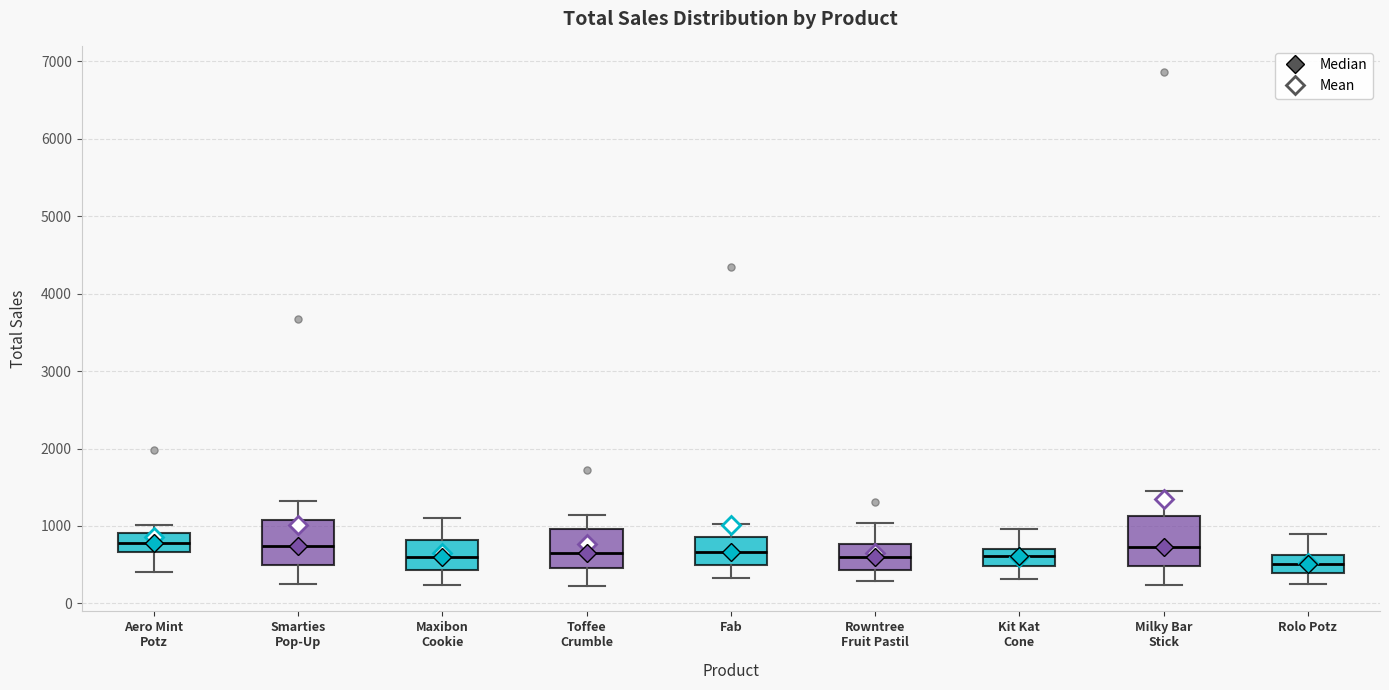

Reading left to right, read every box against the y-axis: the position of its median line, the range the box covers, and the ends of its whiskers. The values are not printed on the chart, so give them approximately, as read against the axis.

Aero Mint Potz: median 800, box 700 to 900, whiskers 400 to 1000
Smarties Pop-Up: median 700, box 500 to 1100, whiskers 200 to 1300
Maxibon Cookie: median 600, box 400 to 800, whiskers 200 to 1100
Toffee Crumble: median 700, box 500 to 1000, whiskers 200 to 1100
Fab: median 700, box 500 to 900, whiskers 300 to 1000
Rowntree Fruit Pastil: median 600, box 400 to 800, whiskers 300 to 1000
Kit Kat Cone: median 600, box 500 to 700, whiskers 300 to 1000
Milky Bar Stick: median 700, box 500 to 1100, whiskers 200 to 1500
Rolo Potz: median 500, box 400 to 600, whiskers 300 to 900